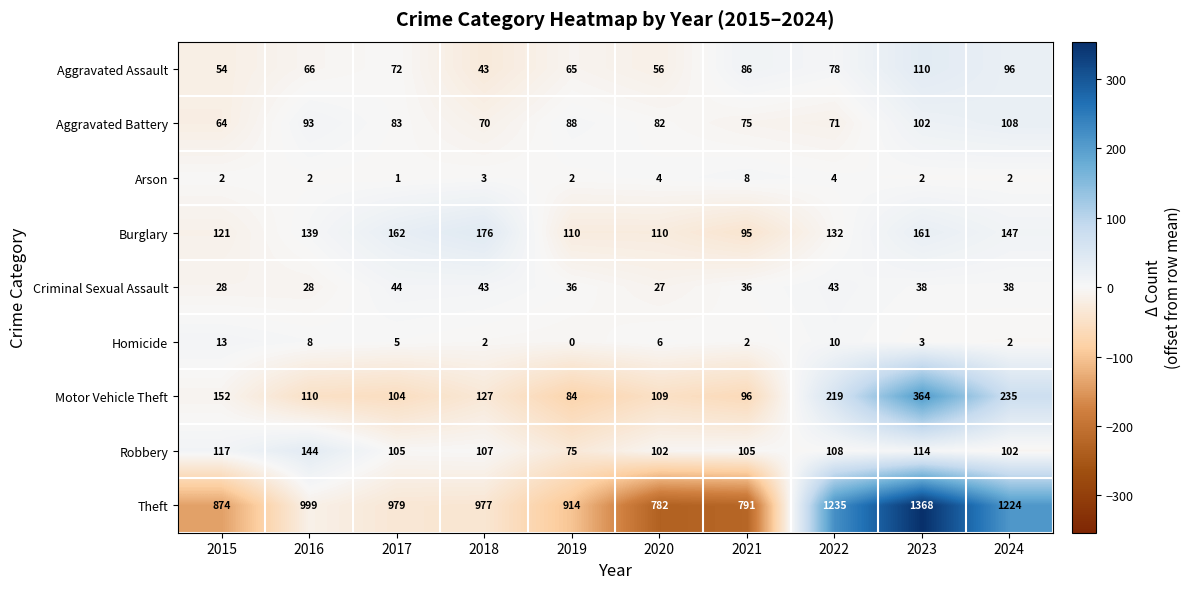

At which category is the sum across all series the highest?

2023